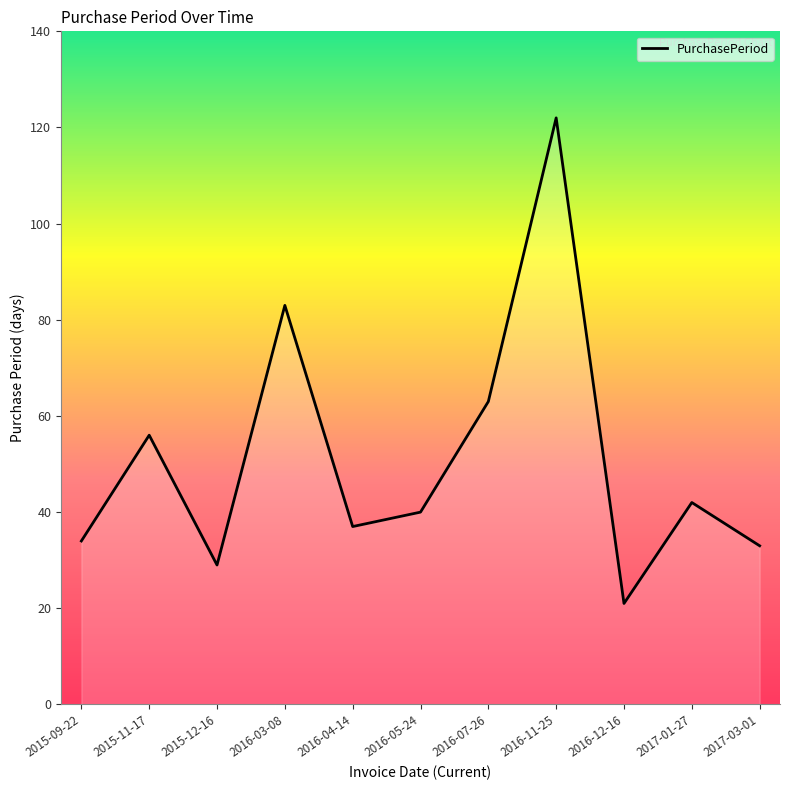

Where is the data nearest to the value 71?

2016-07-26